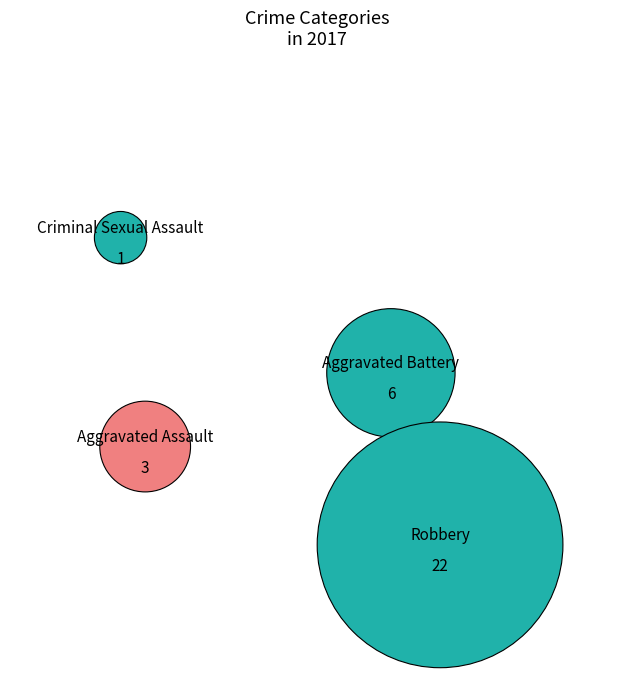

Rank the categories by value from lowest to highest.

Criminal Sexual Assault, Aggravated Assault, Aggravated Battery, Robbery